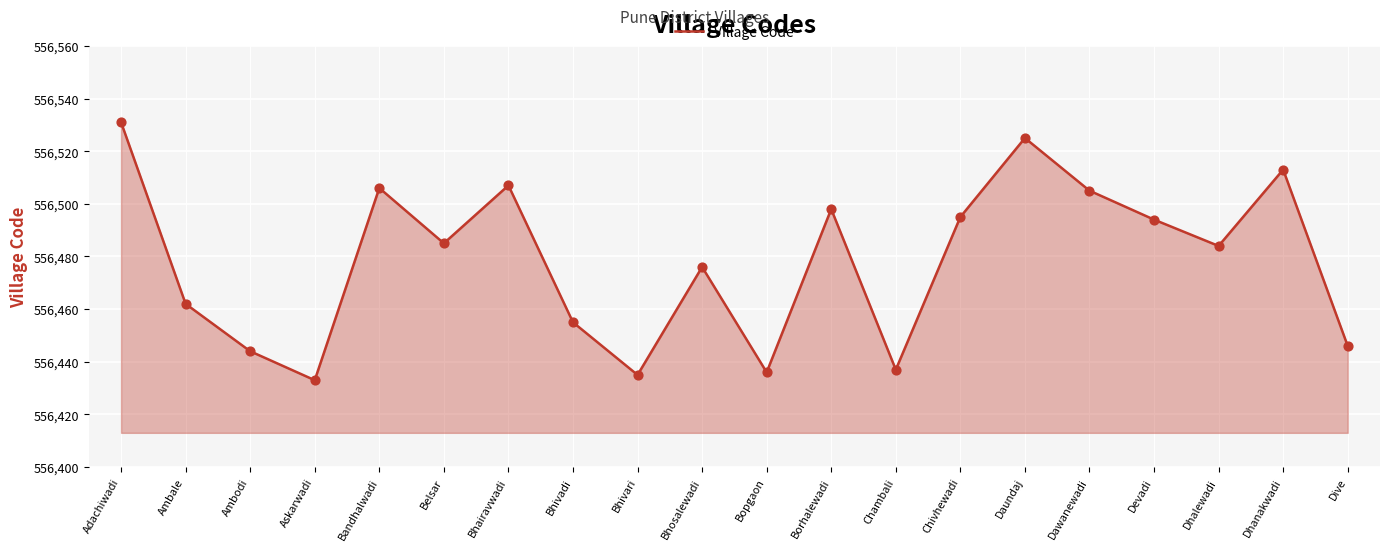

What is the change in value from Bopgaon to Dhalewadi?

+48